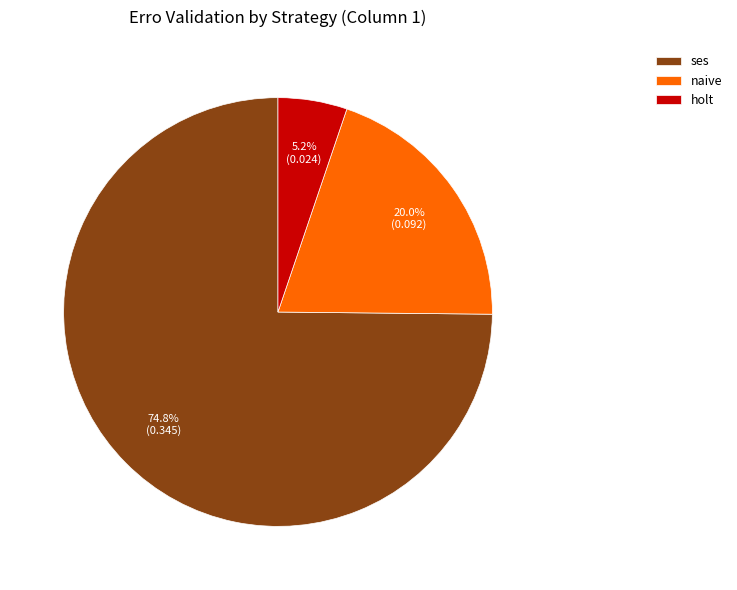

Rank the categories by value from lowest to highest.

holt, naive, ses